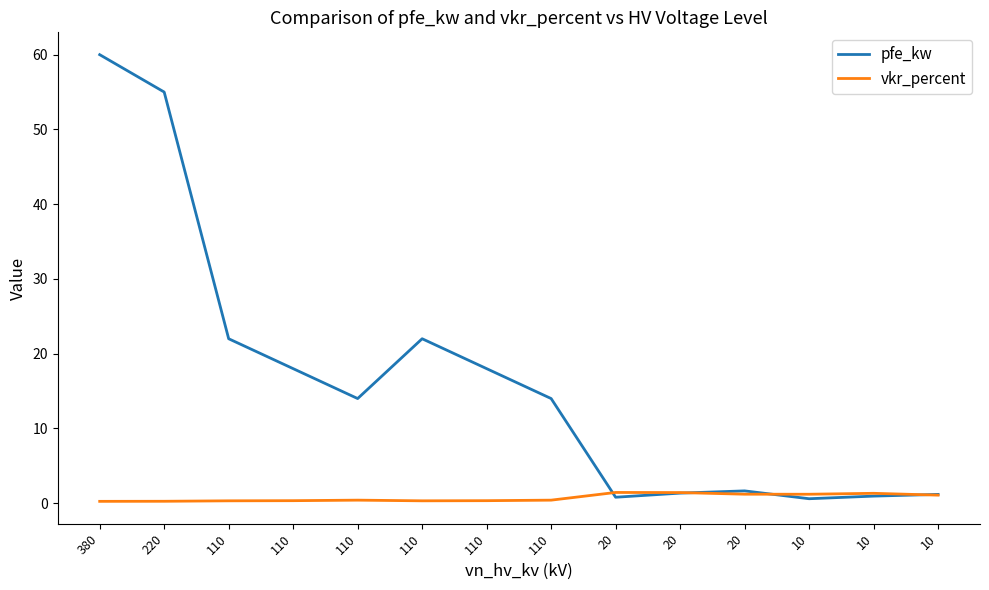

How many lines are shown in the chart?

2